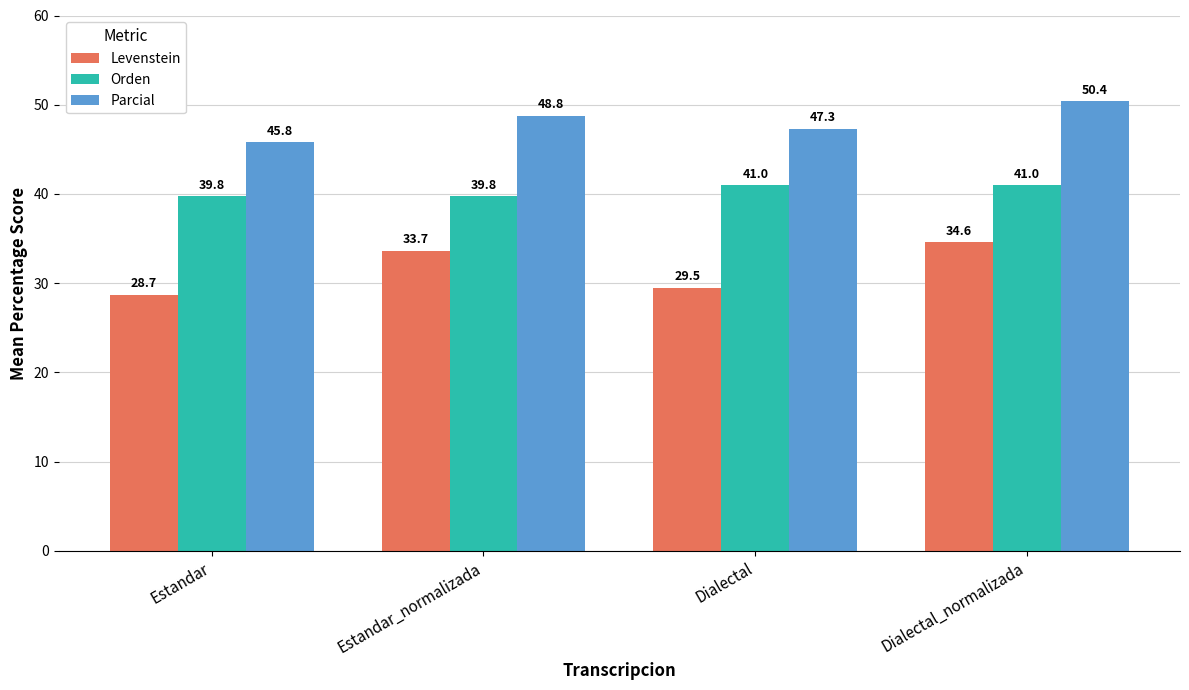

What position from the right is Dialectal?

2